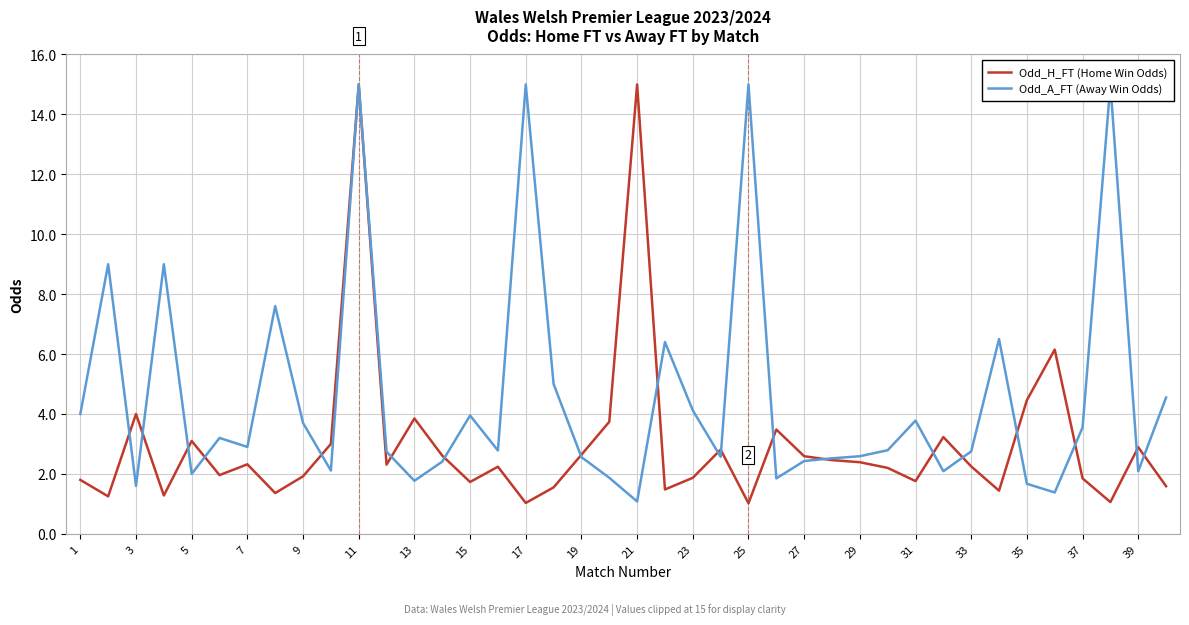

What is the minimum value for Odd_H_FT (Home Win Odds)?

1.0